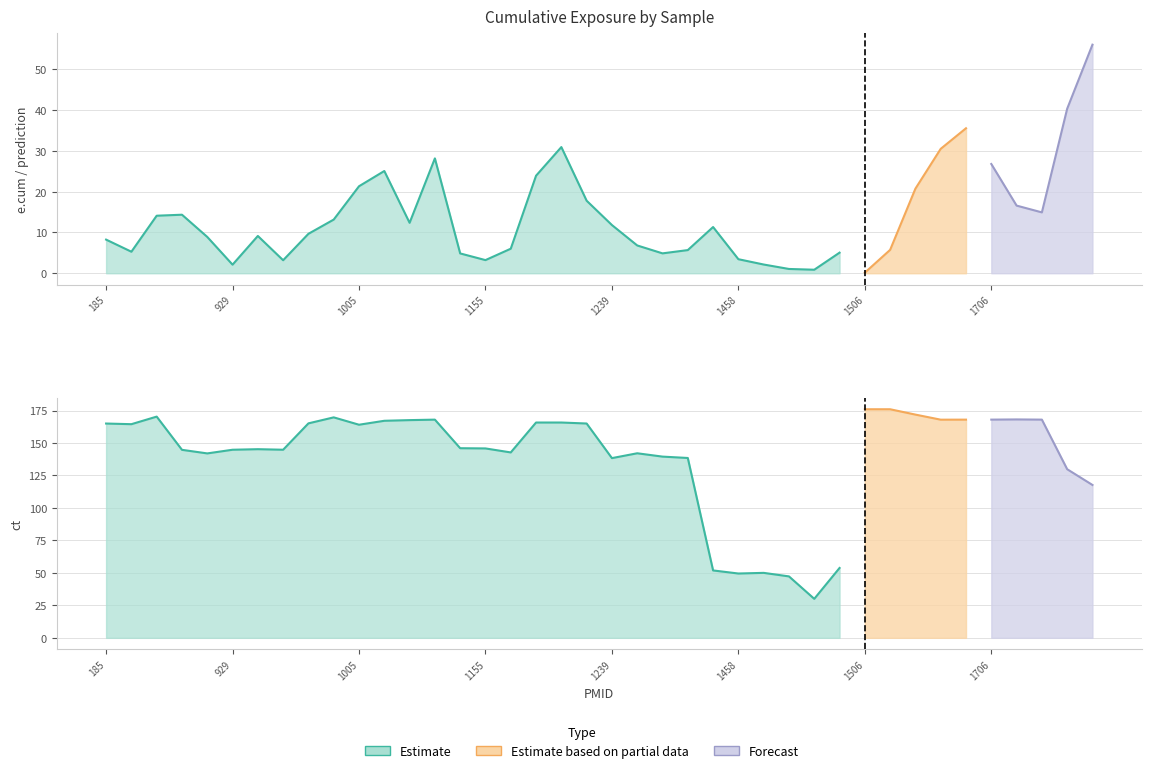

What is the value of the prediction_ecum point at the 38th from the left?

14.9